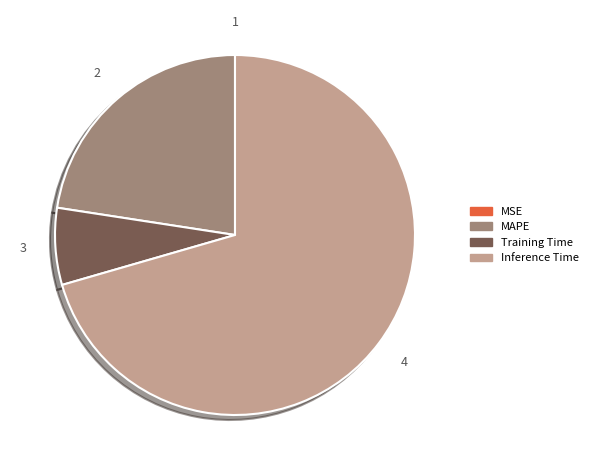

Is there a majority slice in this chart?

Yes